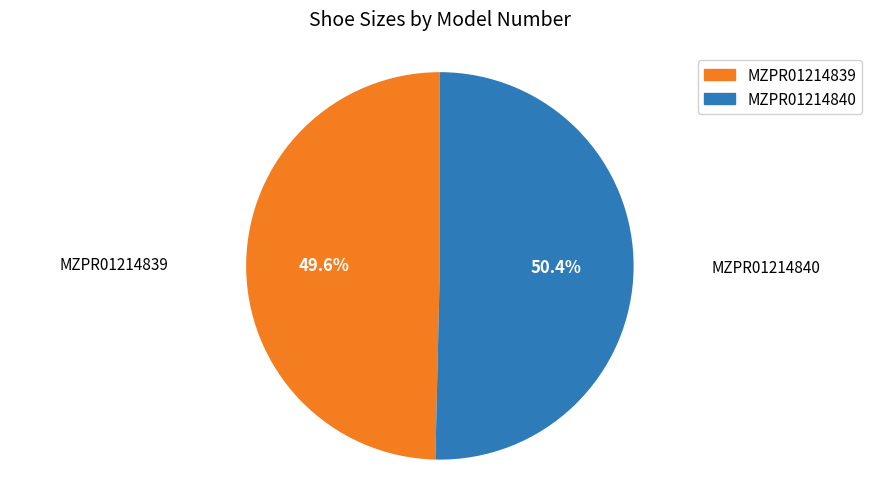

True or false: MZPR01214839 accounts for 57% of the total.

False